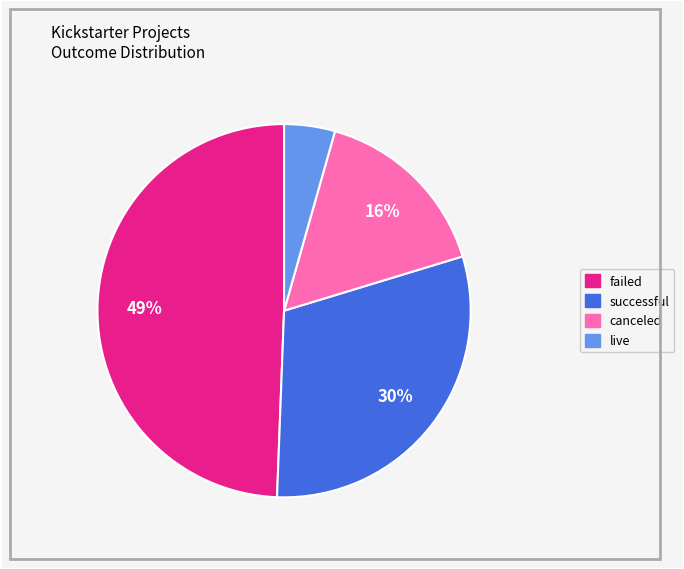

Does canceled represent more than half of the total?

No